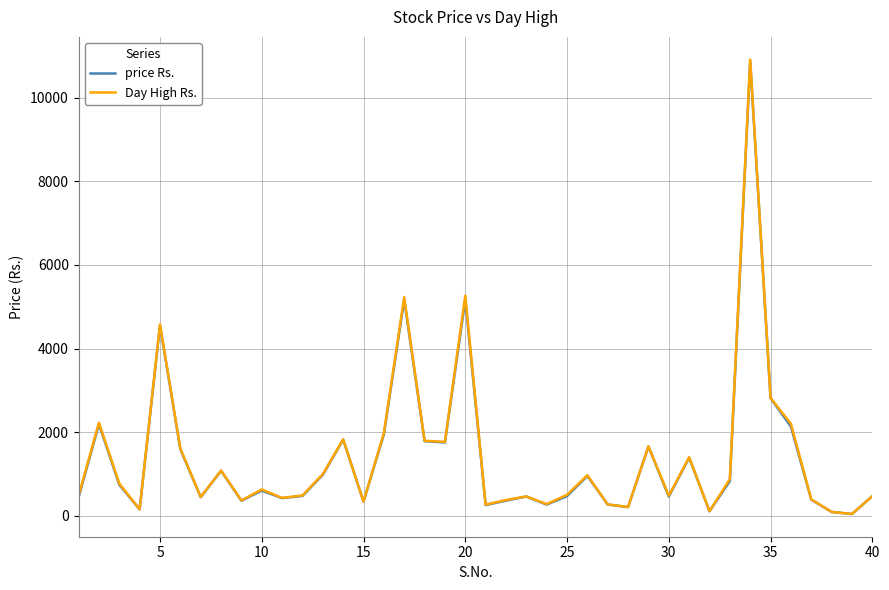

Is this an area chart (filled region under the line)?

No